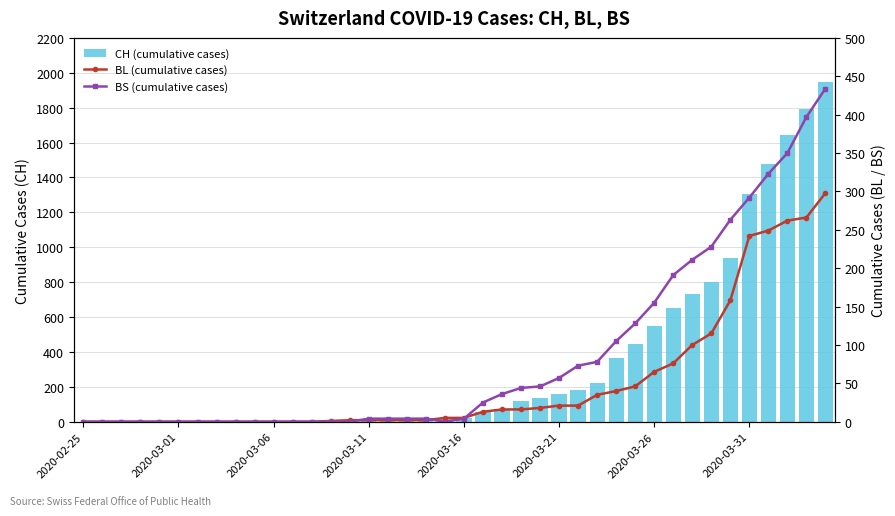

What are all the series names shown in the legend?

CH (cumulative cases), BL (cumulative cases), BS (cumulative cases)